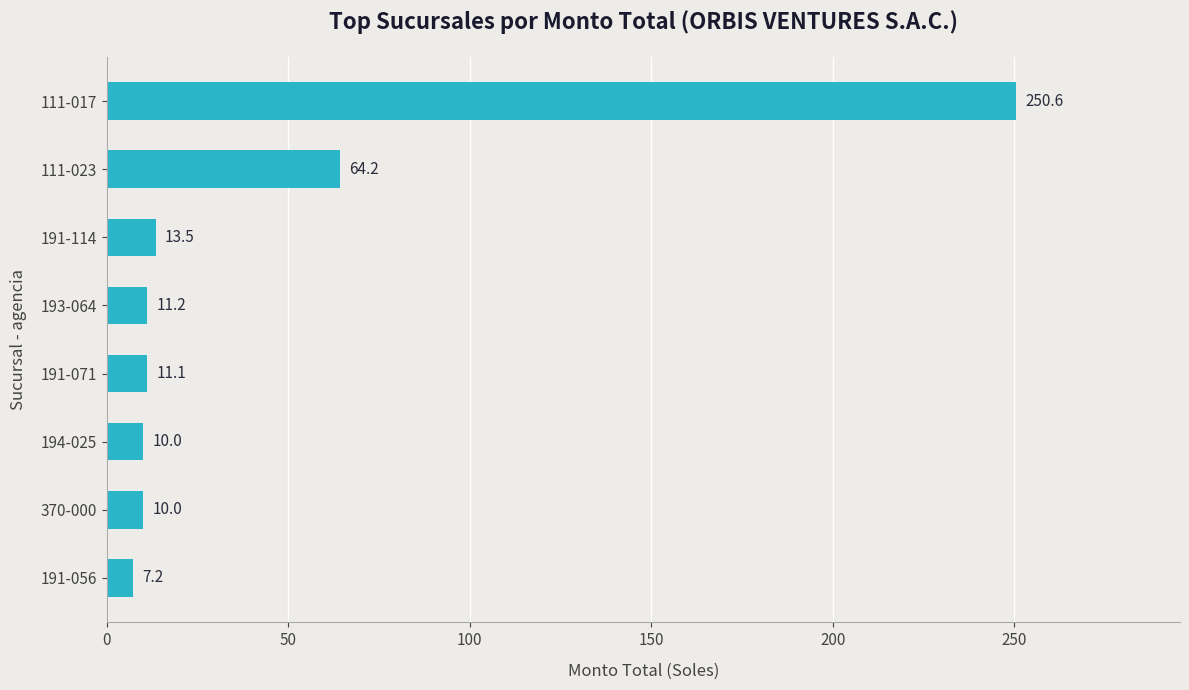

Reading top to bottom, what are all the values shown in this chart?

250.6	64.2	13.5	11.2	11.1	10.0	10.0	7.2